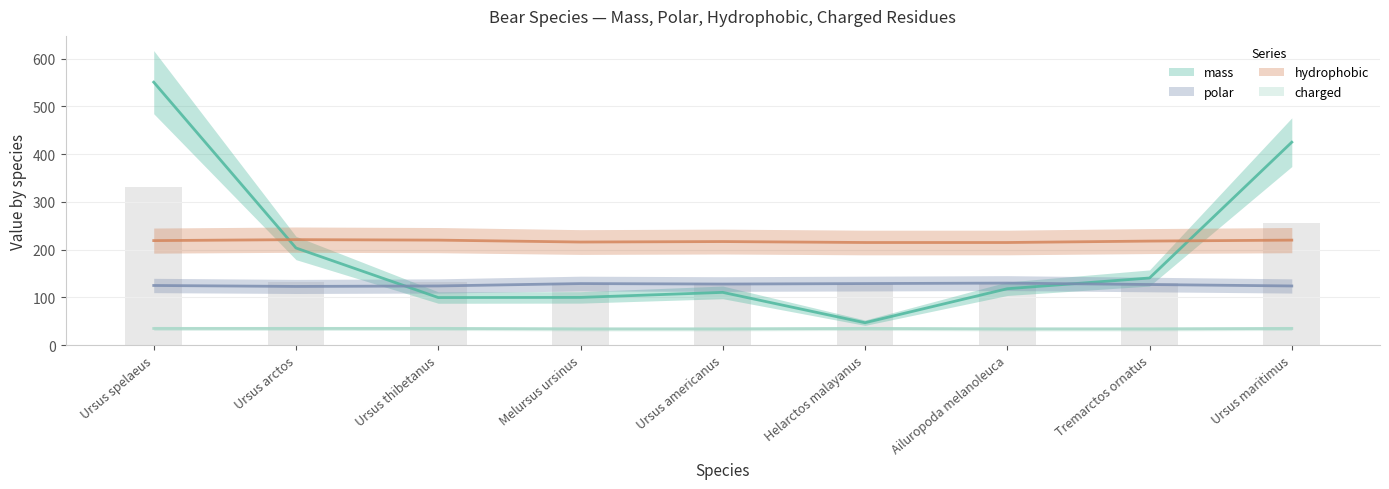

At which category is the sum across all series the highest?

Ursus spelaeus